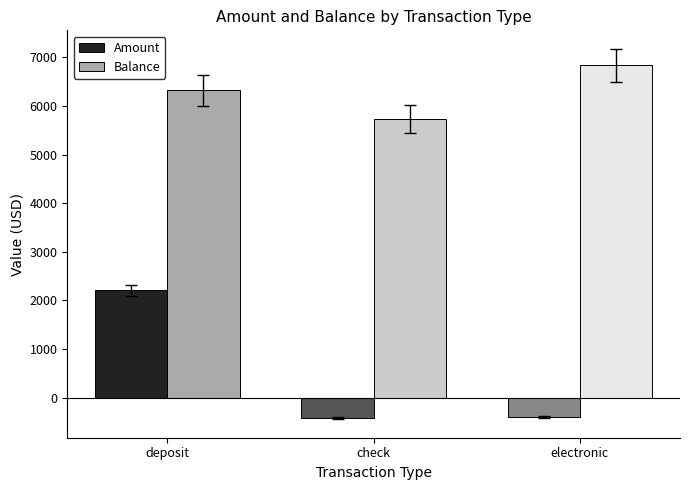

List the series in order of their peak value, highest first.

Balance, Amount